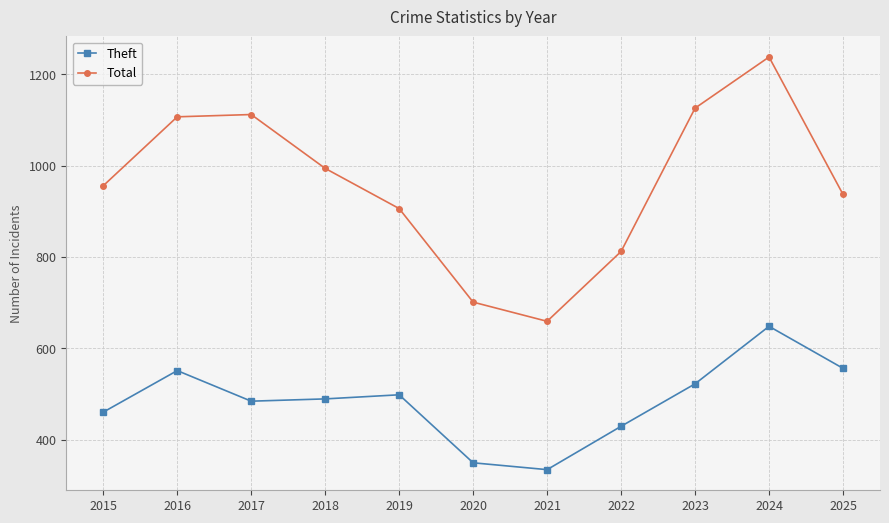

List the series in order of their overall mean, lowest first.

Theft, Total